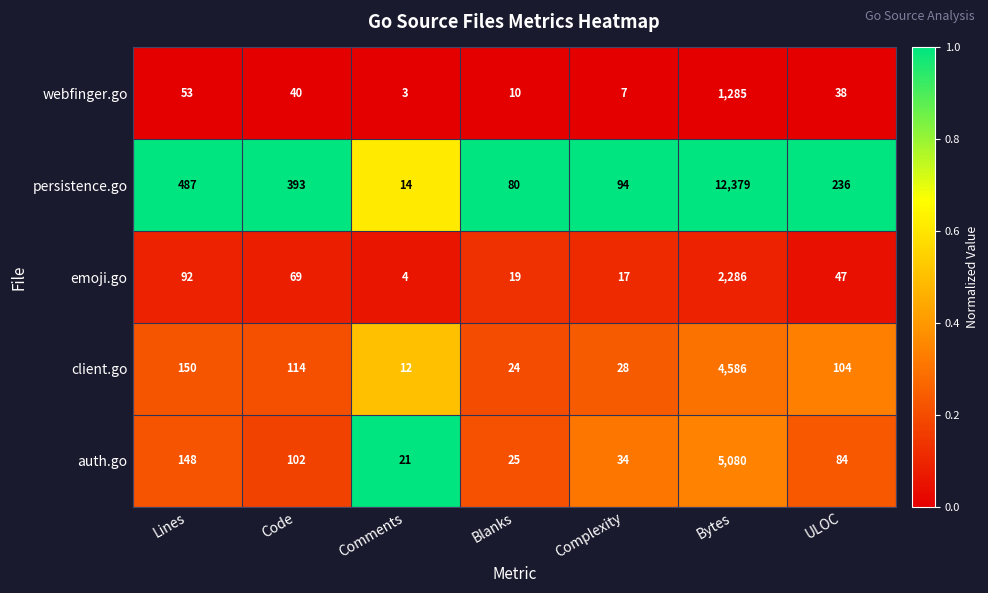

Count the number of data series in this chart.

5